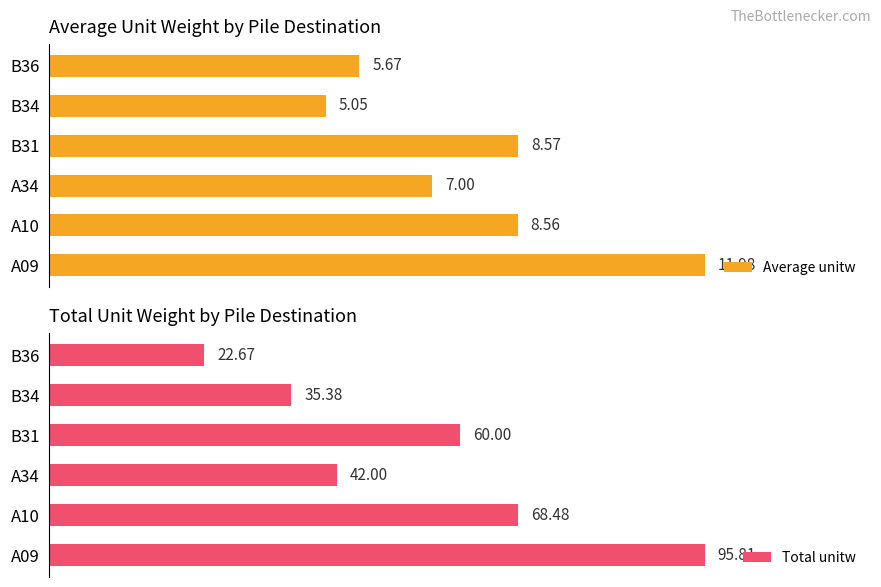

At how many categories does at least one series exceed 57?

3